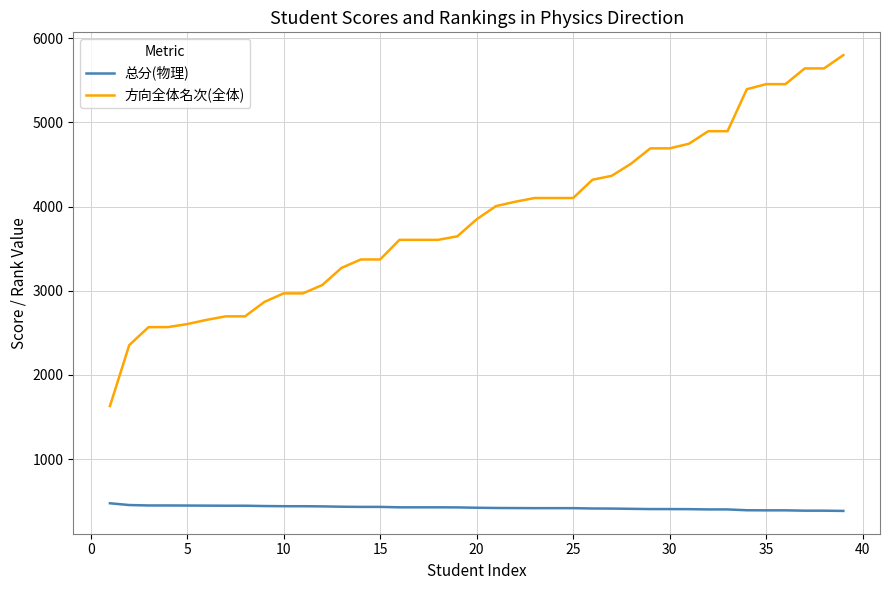

Count the number of data series in this chart.

2